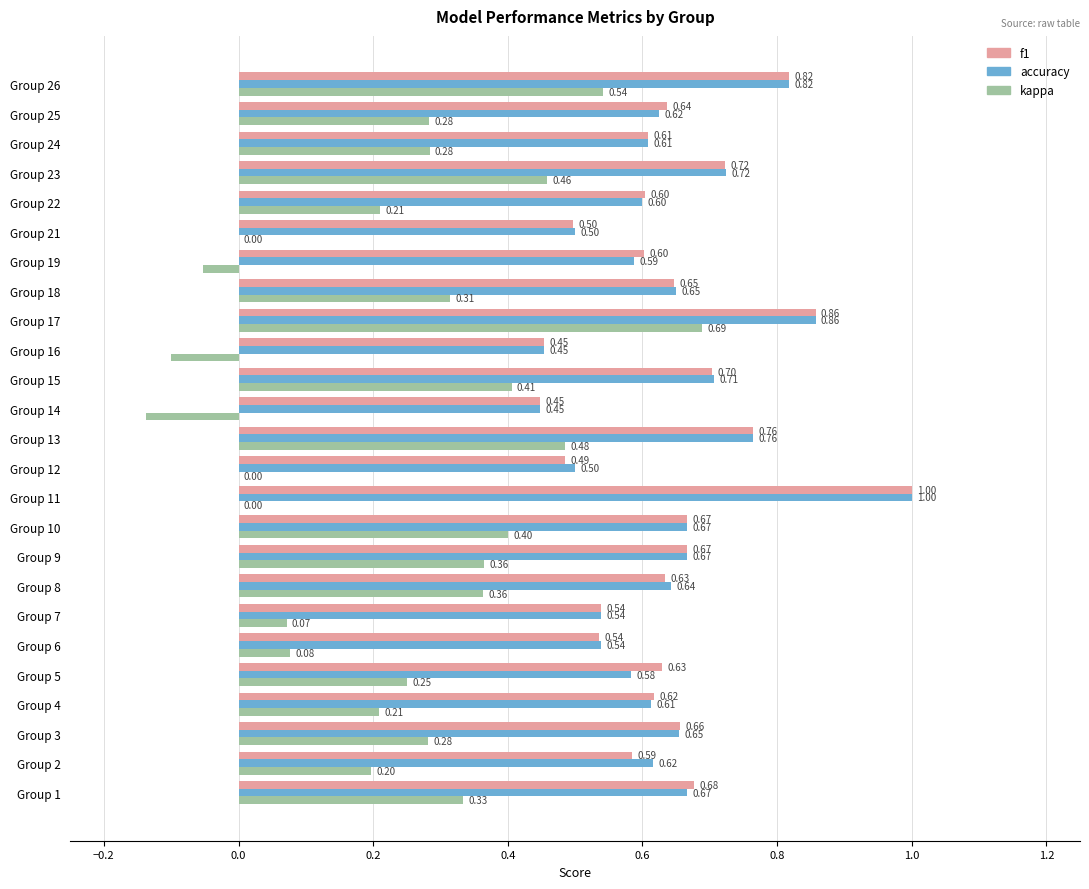

How many categories are shown in the chart?

25